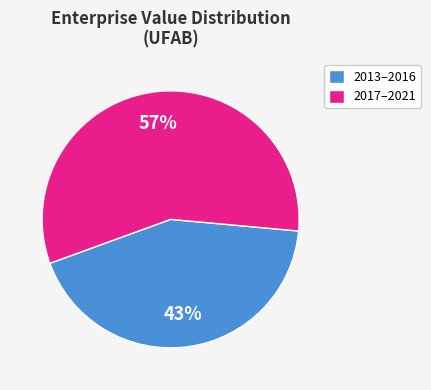

Which slice is the smallest?

2013–2016